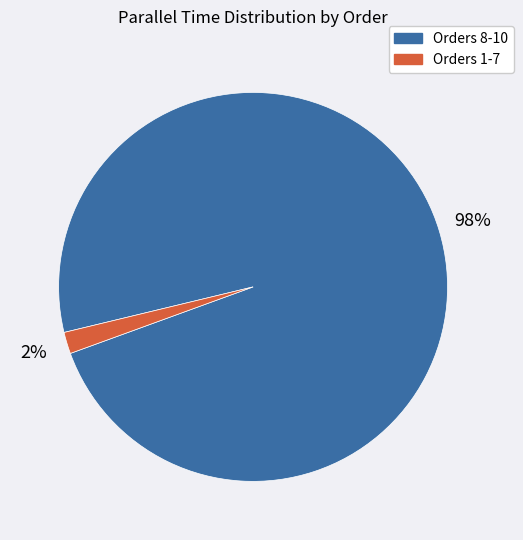

Is there any slice that represents more than half of the pie?

Yes